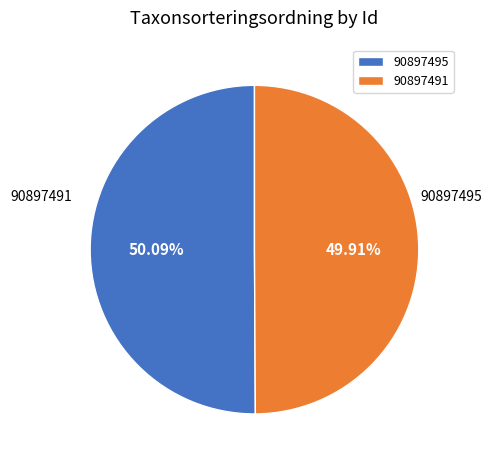

What is the smallest slice in the pie chart?

90897491